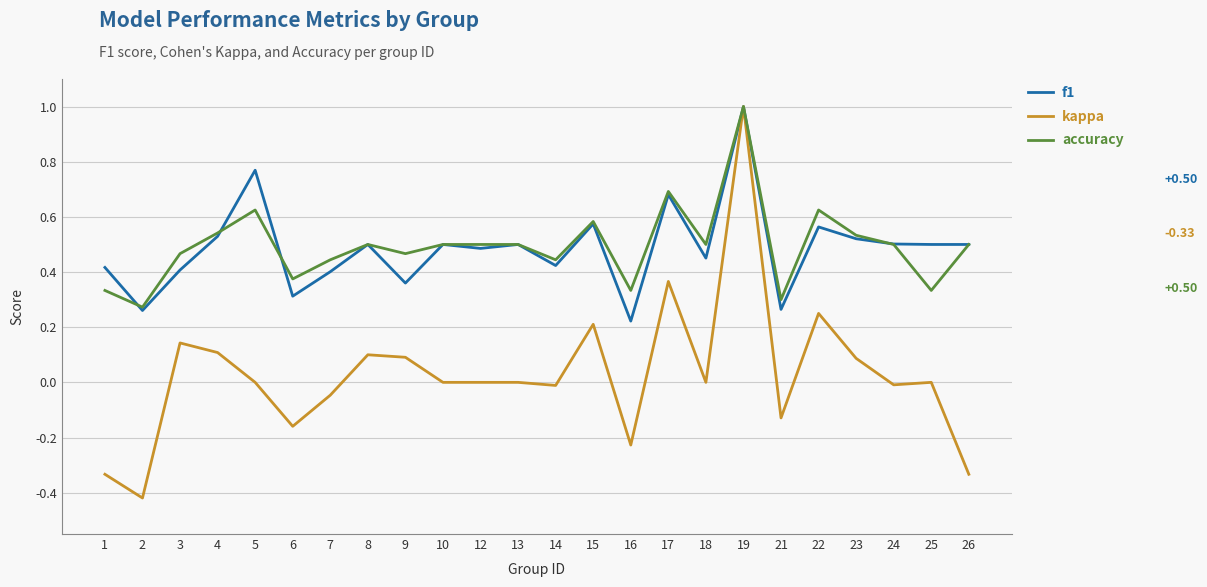

Which label corresponds to the largest value in the chart?

19